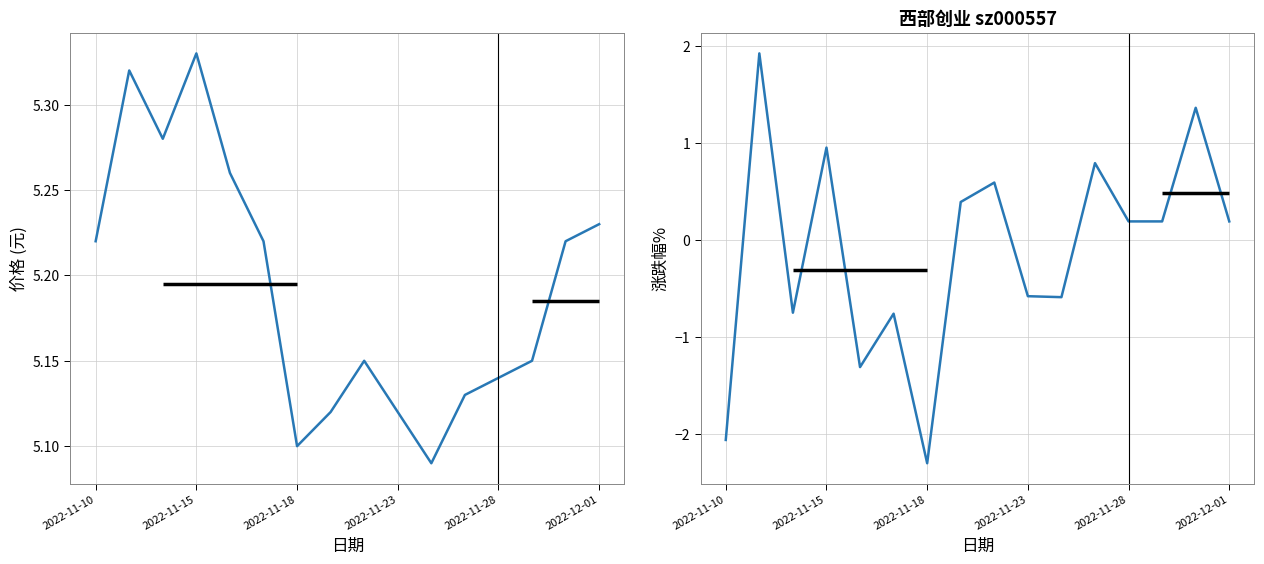

Is it true that 价格 equals 5.3 at 2022-11-15?

True